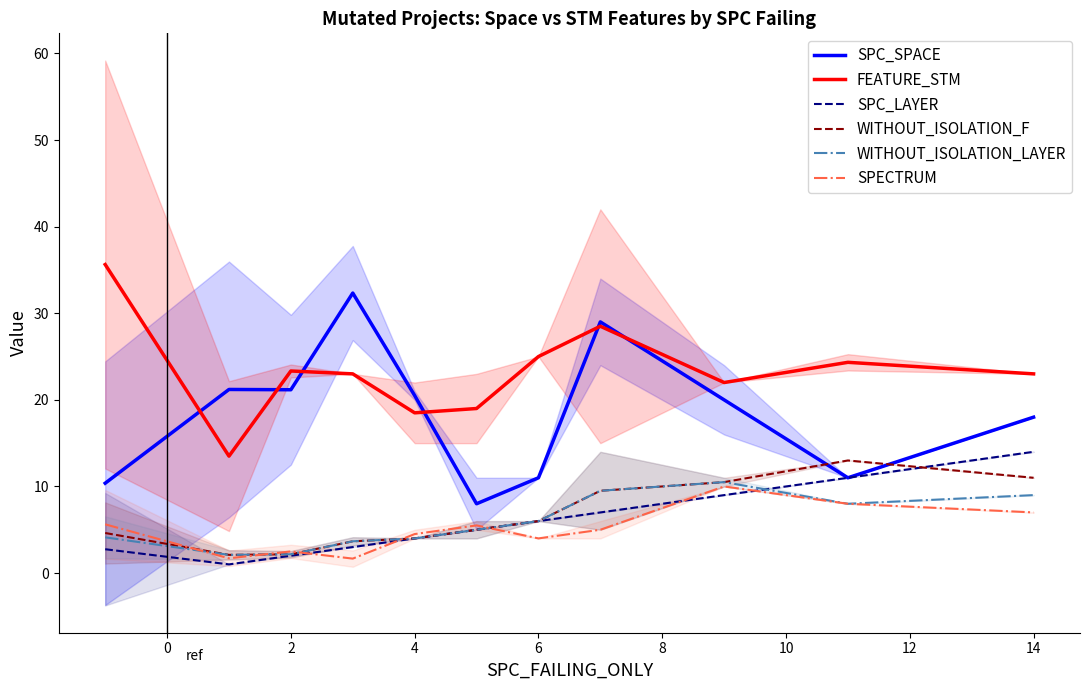

Does the chart display data point markers on the line(s)?

No